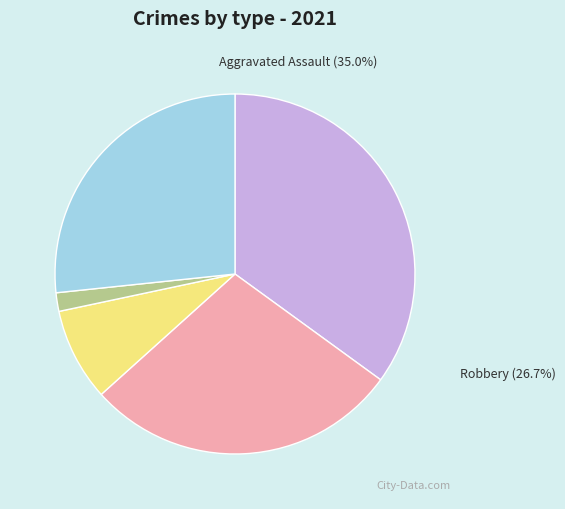

Is there a majority slice in this chart?

No